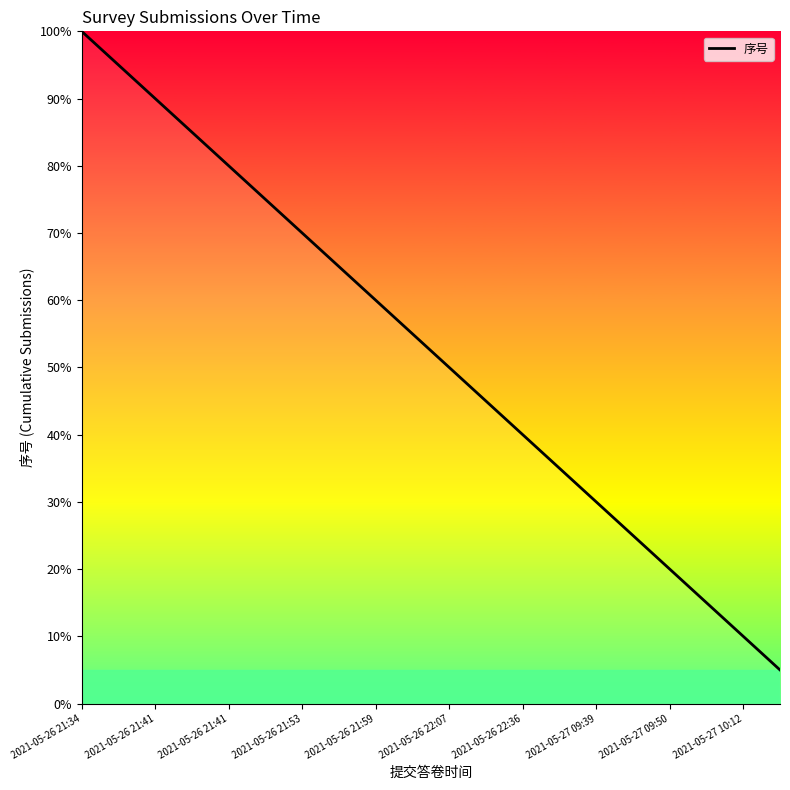

True or false: the data has more than 1 interior local peaks.

False